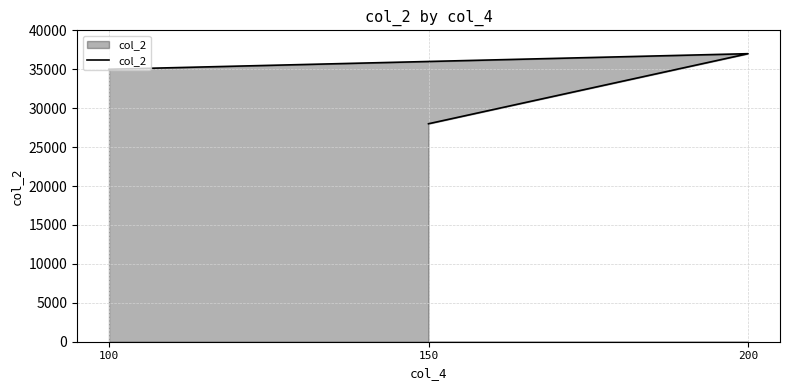

What is the approximate value at 150, to the nearest 50?

28000